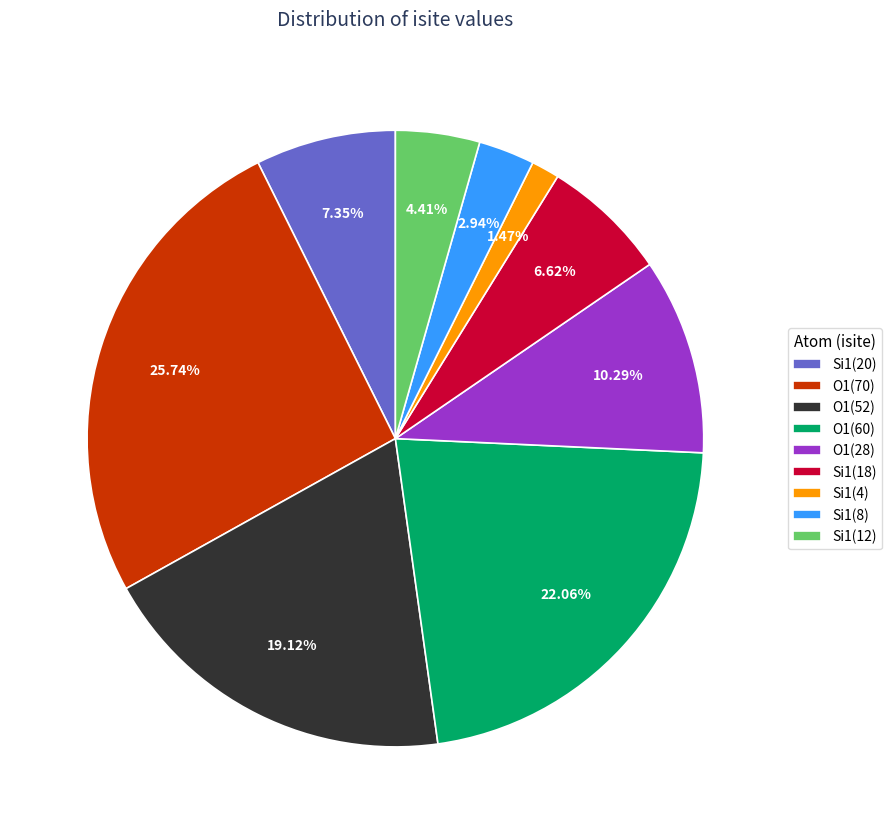

How many slices are in this pie chart?

9